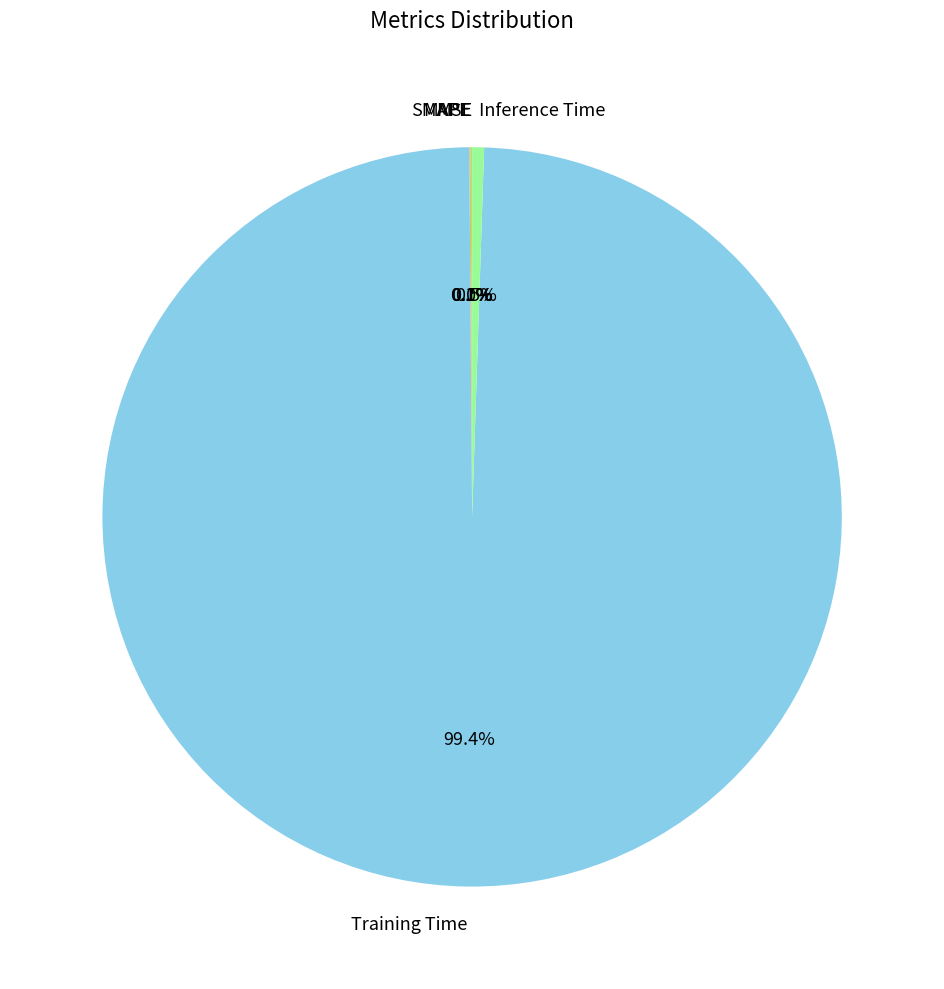

Which slice is the largest?

Training Time